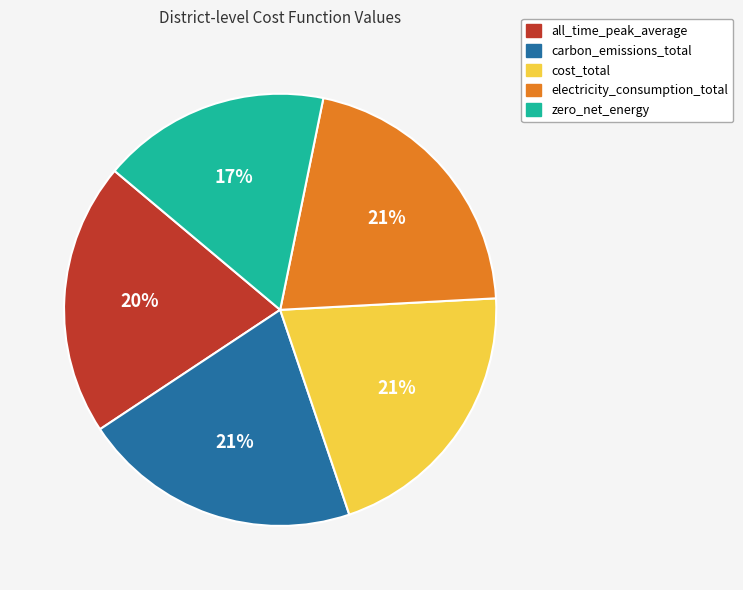

To the nearest percent, what is the difference between the all_time_peak_average and zero_net_energy slice percentages?

3%